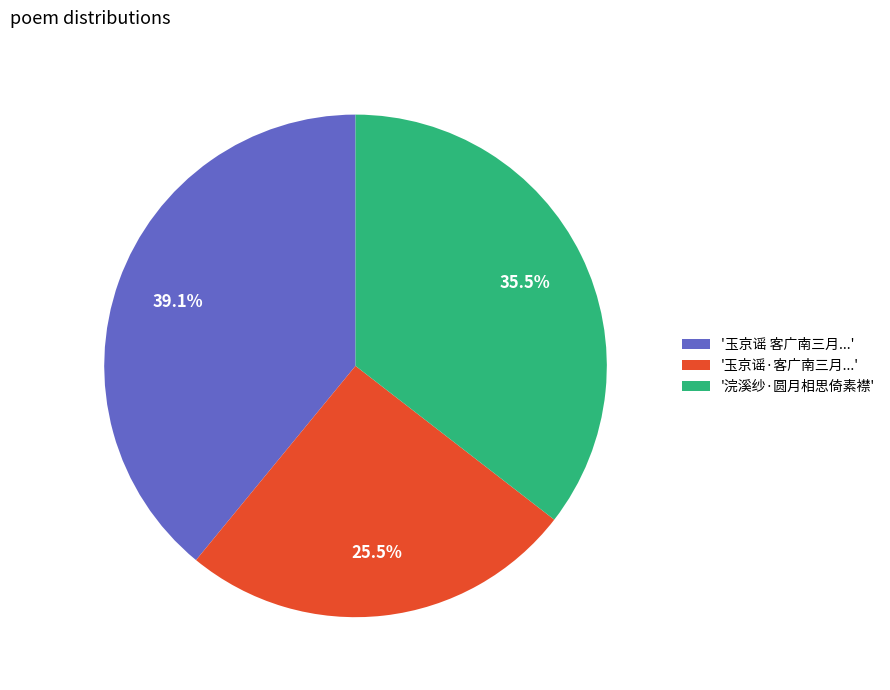

What is the total percentage of '浣溪纱·圆月相思倚素襟' and '玉京谣 客广南三月...'?

74.5%